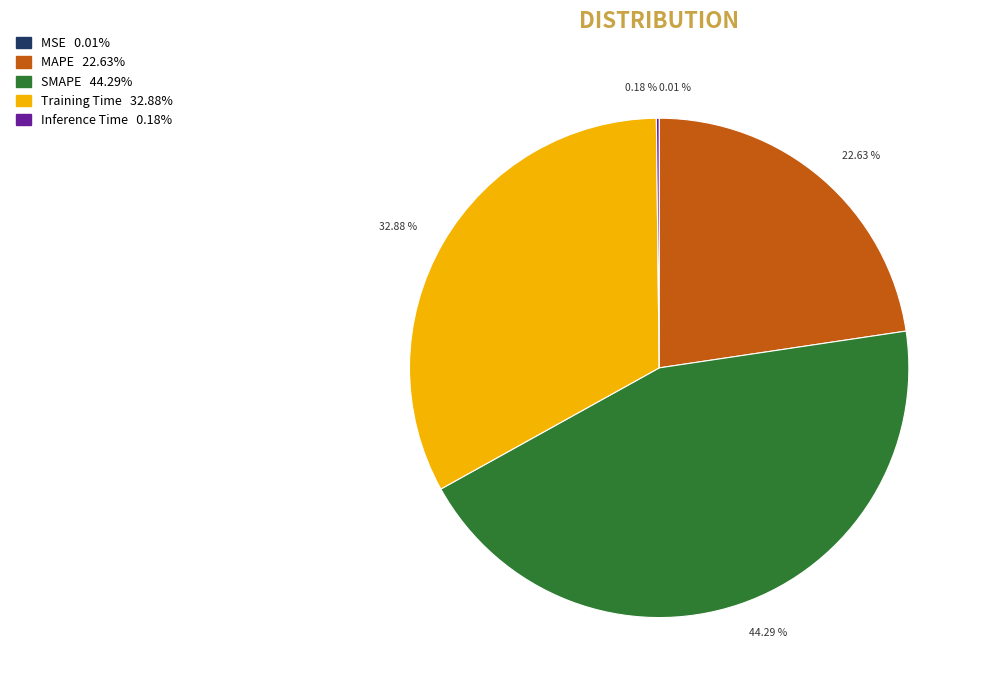

What is the ratio of the value at 22.63 % to the value at 44.29 %?

0.5